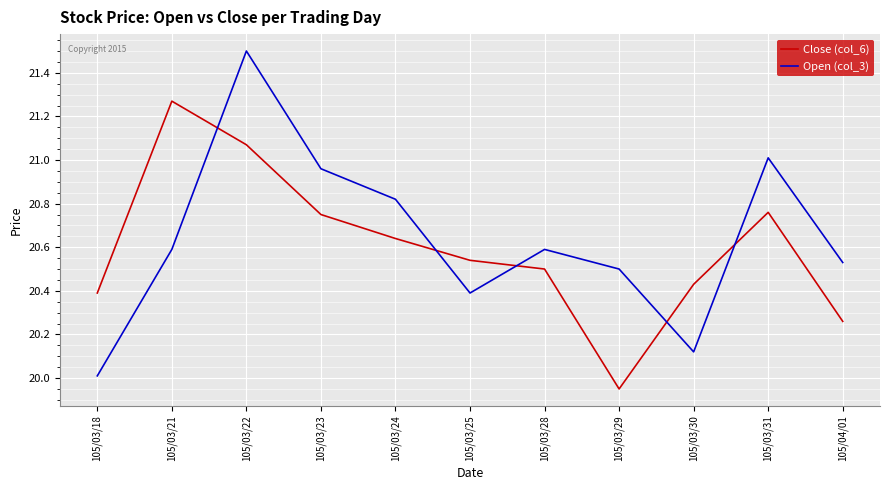

What position from the left is 105/03/22?

3